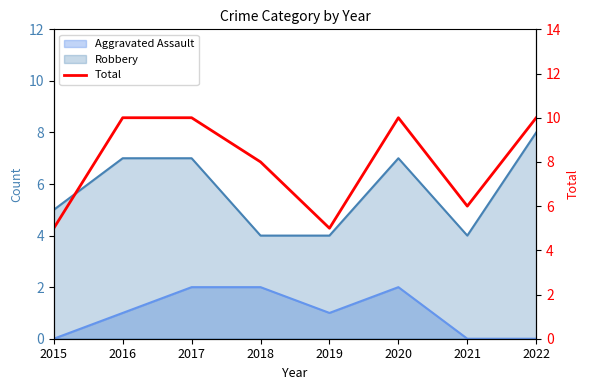

List the labels in order of value, smallest first.

2015, 2019, 2021, 2018, 2016, 2017, 2020, 2022